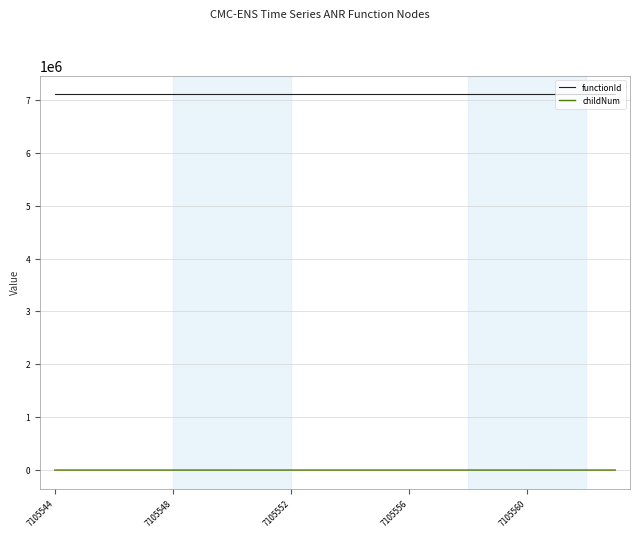

True or false: childNum and functionId intersect in this chart.

False